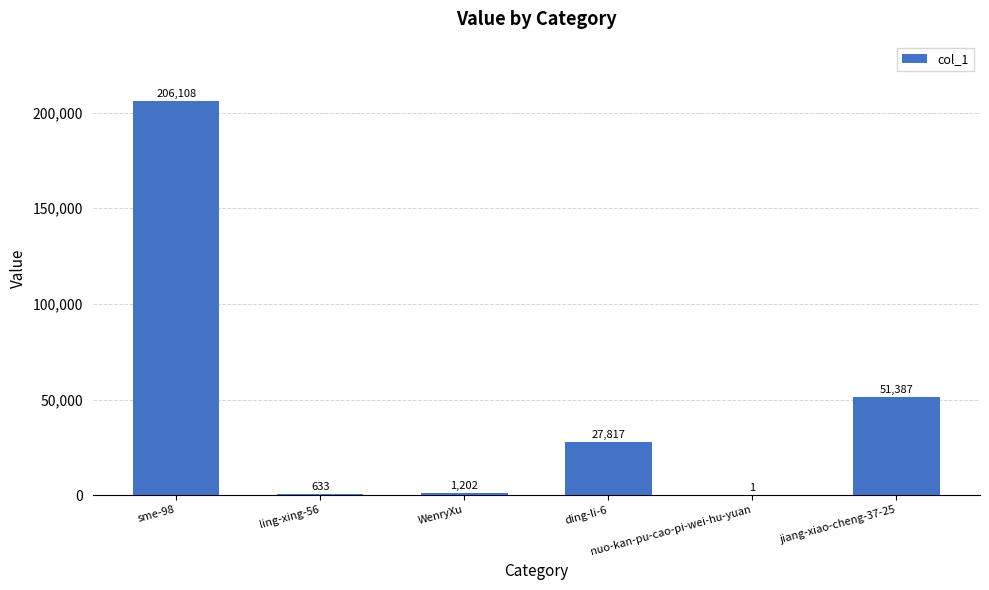

What is the sum of all values?

287148